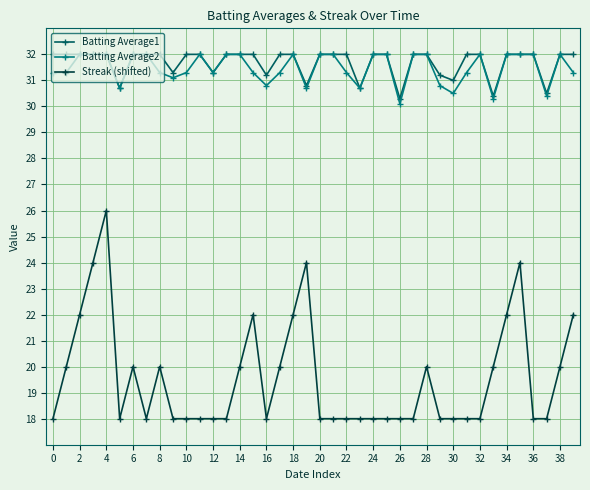

What is the minimum value shown in the chart?

18.0